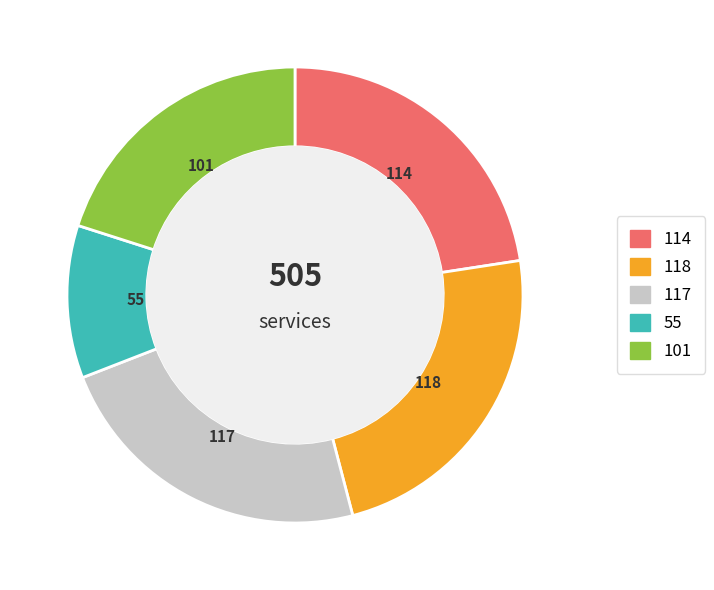

Is there any slice that represents more than half of the pie?

No